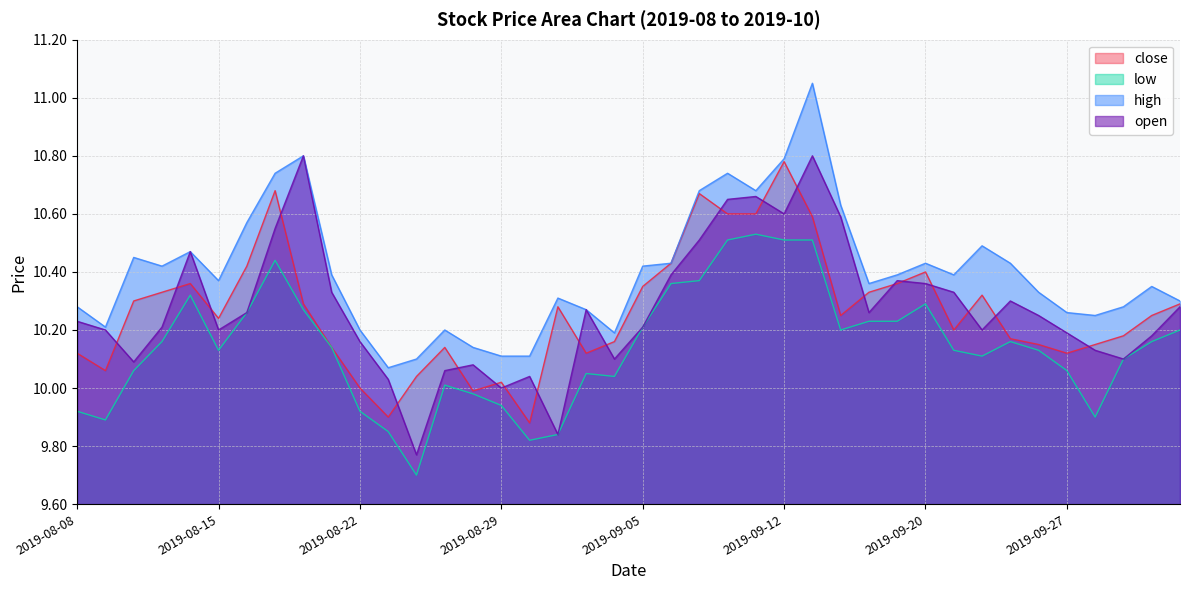

How many interior local peaks does the high series have?

10